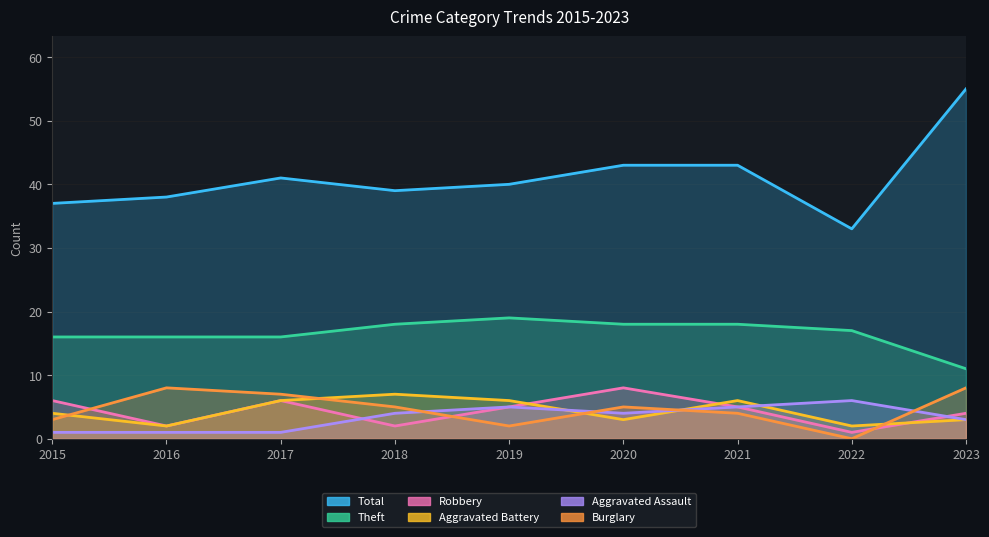

How many lines are shown in the chart?

6